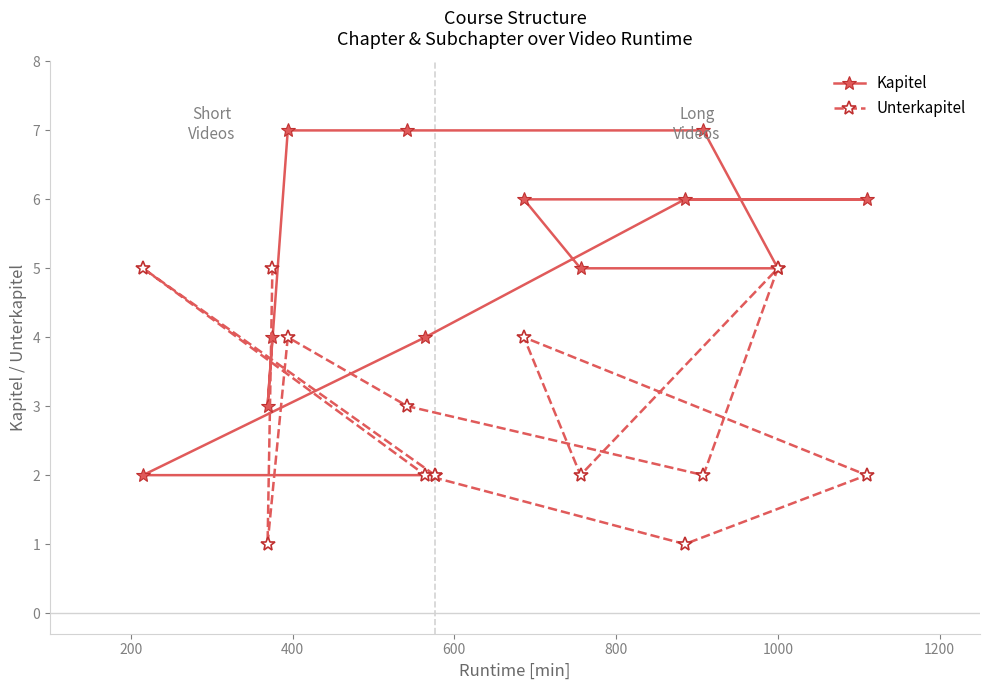

After their last crossing, which series has the higher values: Kapitel or Unterkapitel?

Unterkapitel